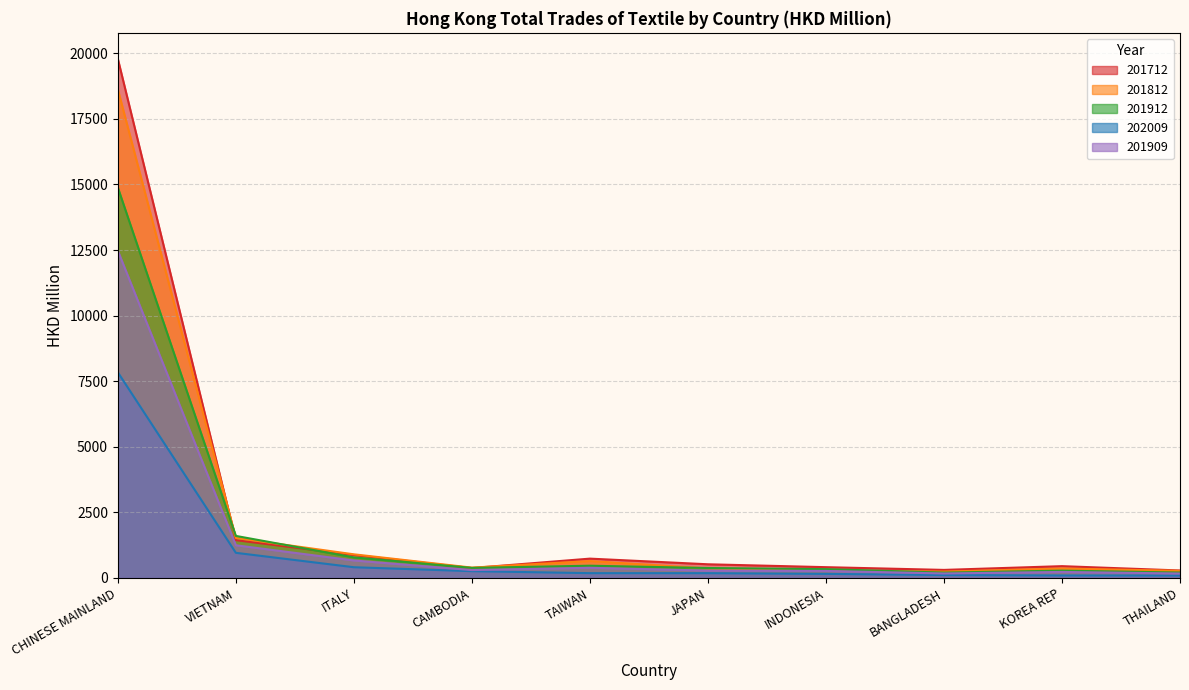

The value of 201712 at KOREA REP is 135.0. True or false?

False